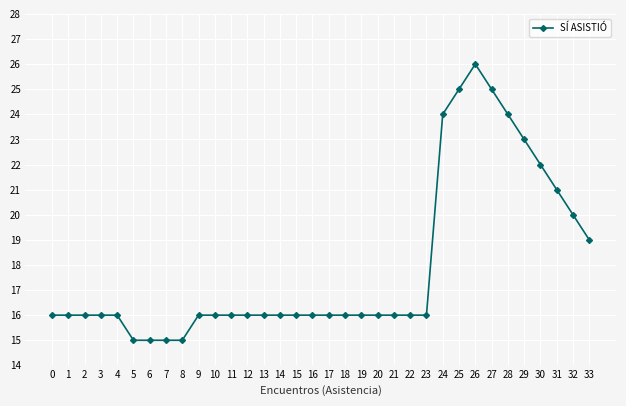

Where is the data nearest to the value 20?

32